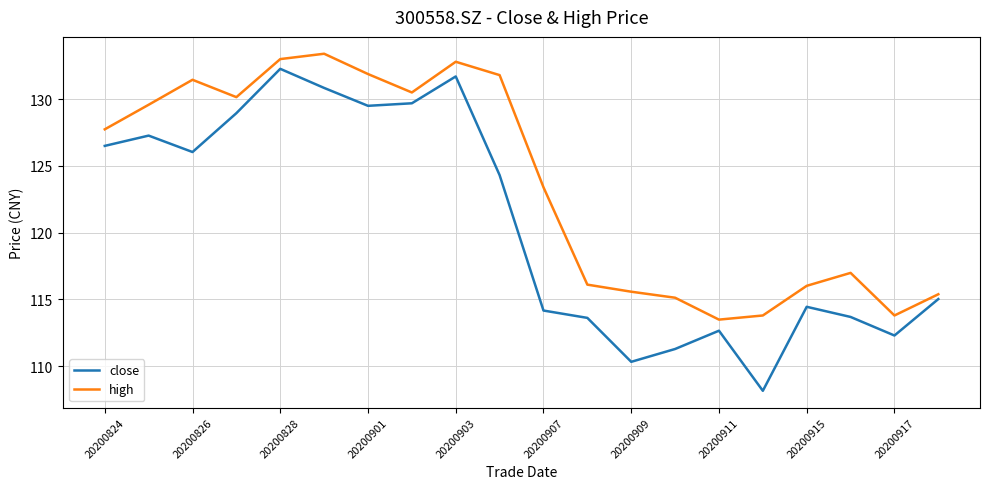

List the series in order of their peak value, lowest first.

close, high